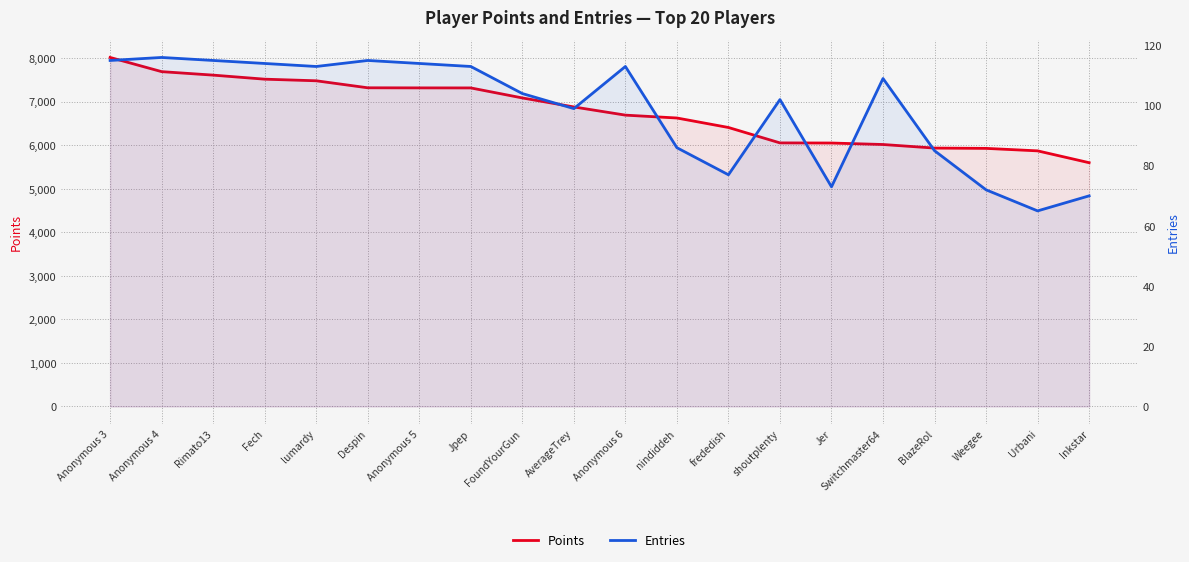

What is the label of the 13th point from the left?

frededish